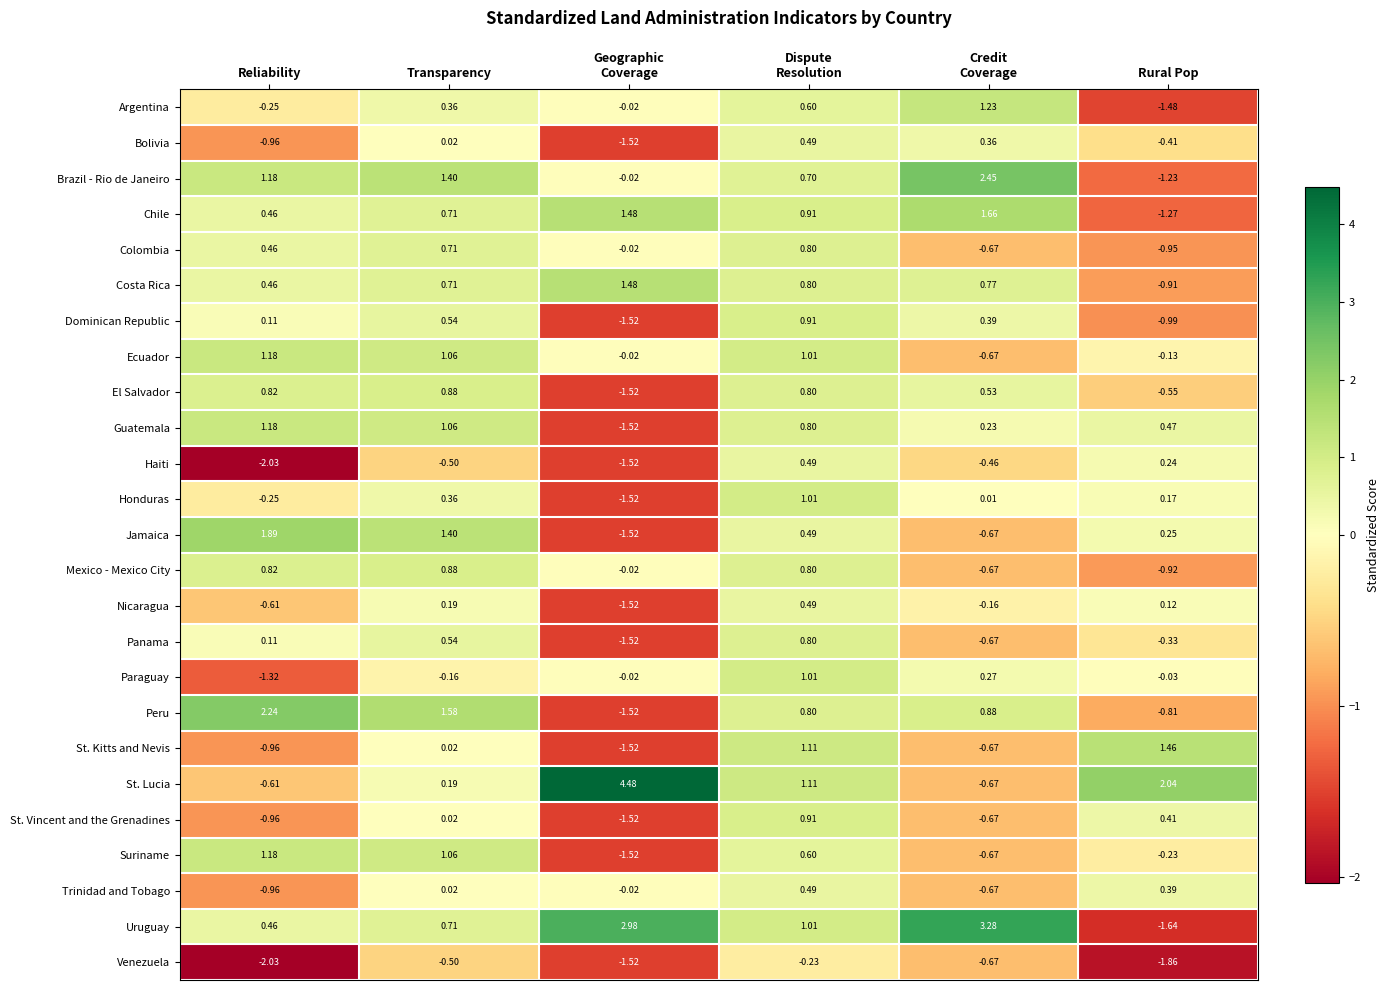

How many categories are shown in the chart?

6